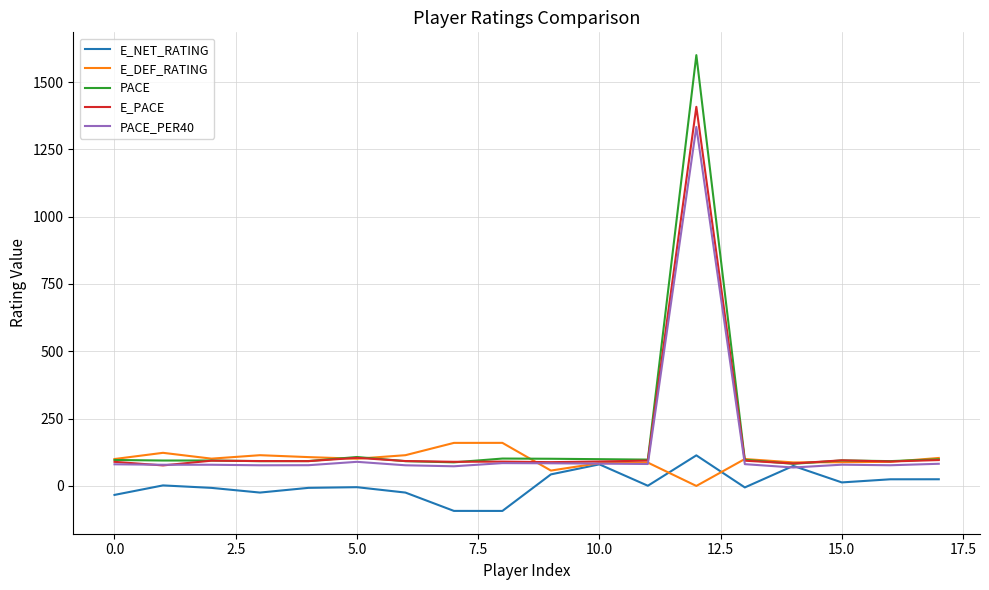

Which series ends up on top after the final intersection of E_DEF_RATING and PACE_PER40?

E_DEF_RATING